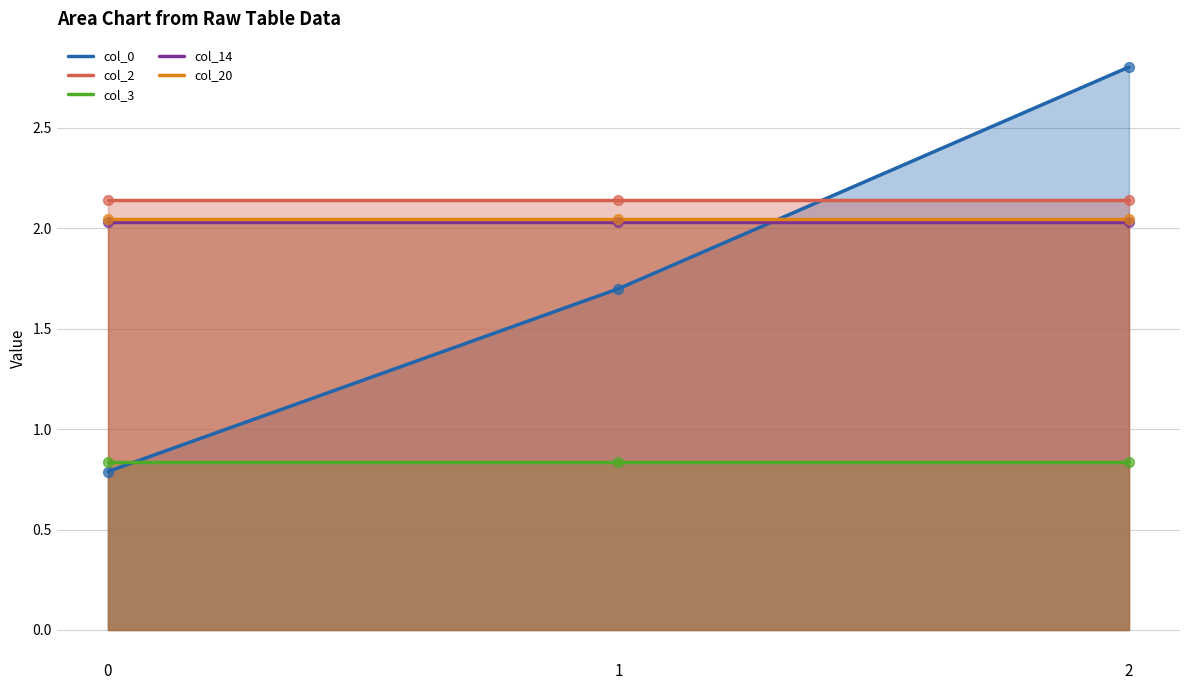

Which series contains the lowest Y value?

col_0